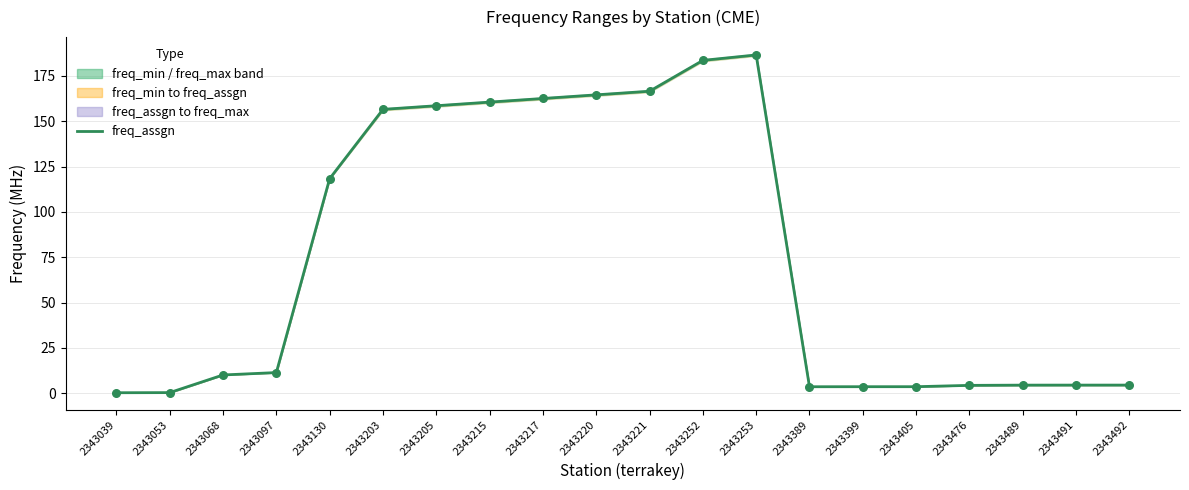

Between 2343389 and 2343039, which is larger?

2343389